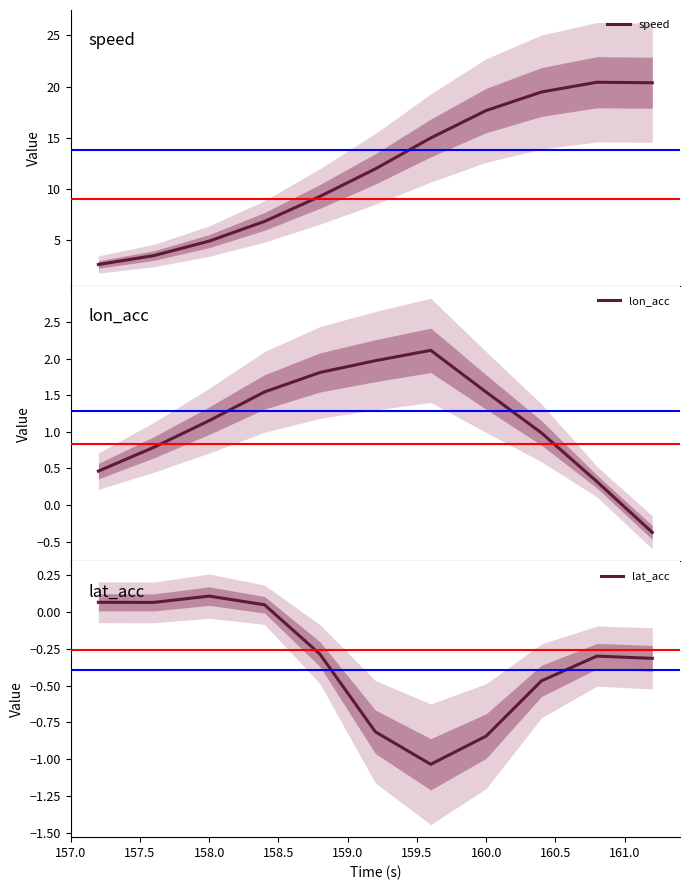

What is the highest value of the speed series?

20.4